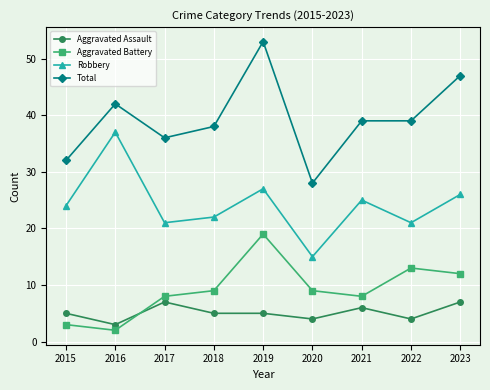

True or false: Aggravated Assault has more than 1 points higher than both neighbors.

True